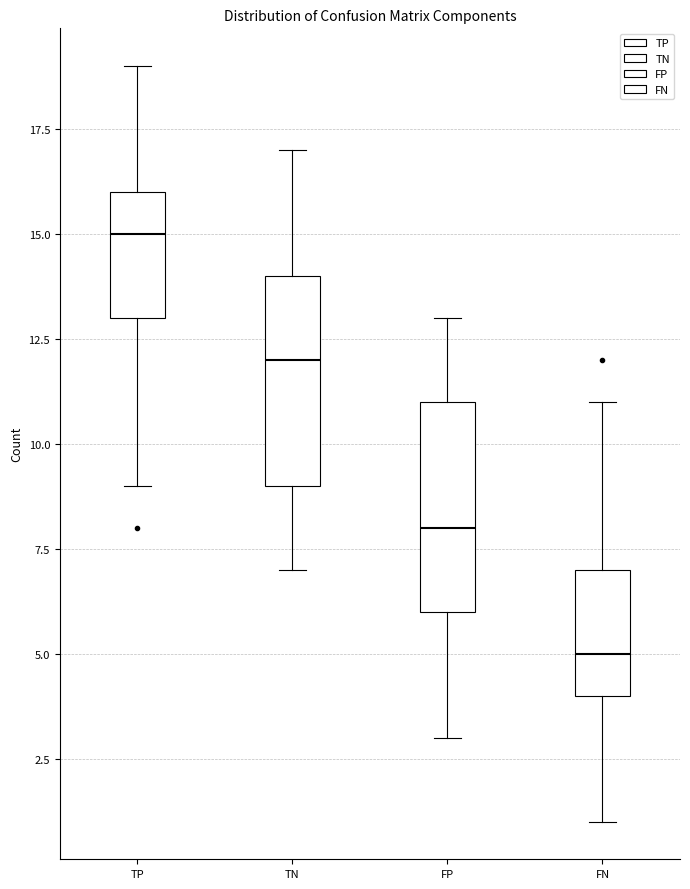

Reading left to right, read every box against the y-axis: the position of its median line, the range the box covers, and the ends of its whiskers. The values are not printed on the chart, so give them approximately, as read against the axis.

TP: median 15, box 13 to 16, whiskers 9 to 19
TN: median 12, box 9 to 14, whiskers 7 to 17
FP: median 8, box 6 to 11, whiskers 3 to 13
FN: median 5, box 4 to 7, whiskers 1 to 11